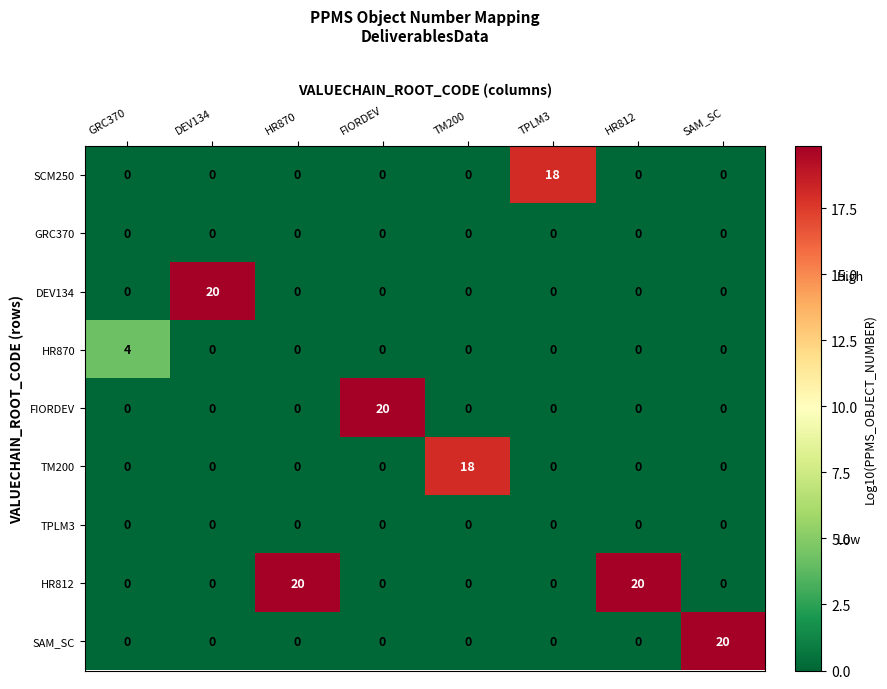

How many series are shown in this chart?

9